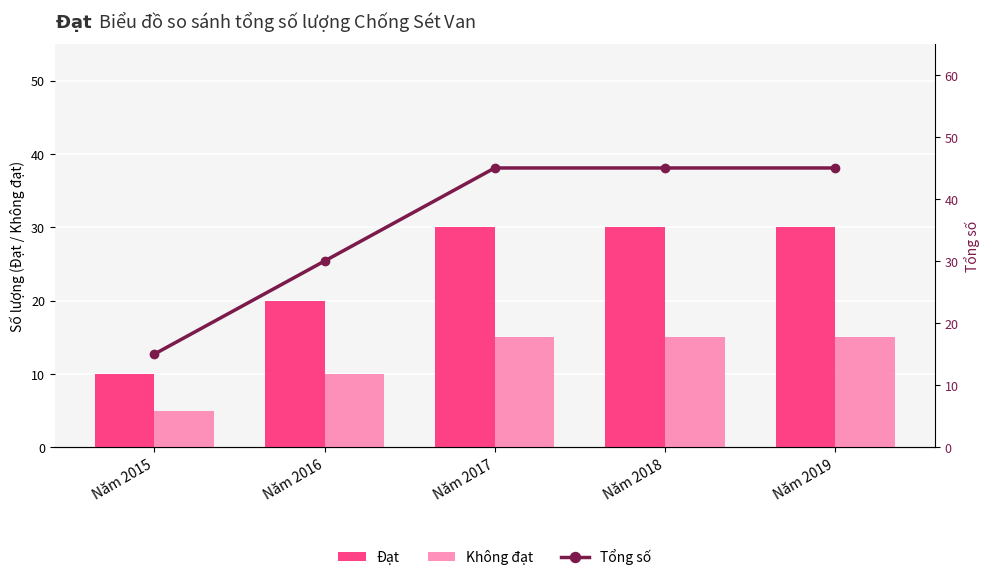

Reading right to left, extract all data points from this chart.

Đạt: 30	30	30	20	10
Không đạt: 15	15	15	10	5
Tổng số: 45	45	45	30	15